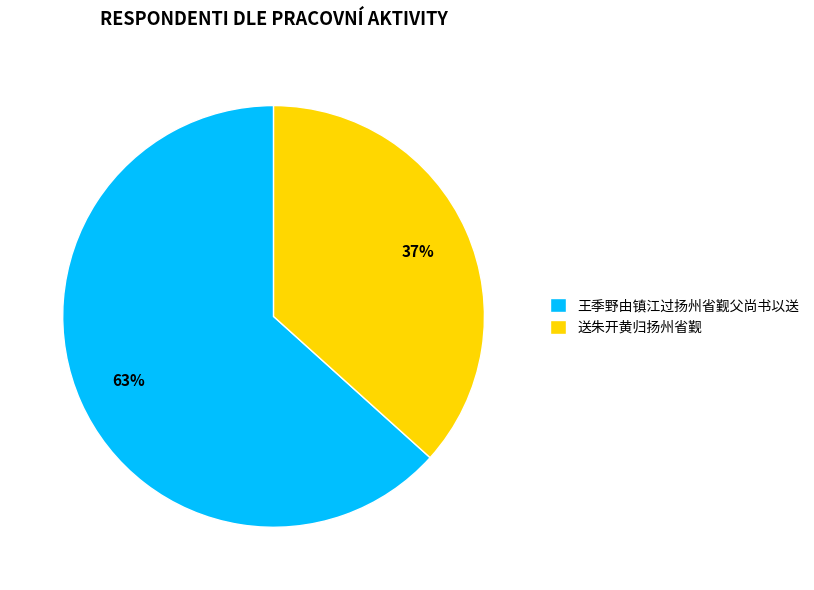

True or false: 王季野由镇江过扬州省觐父尚书以送 accounts for 53% of the total.

False